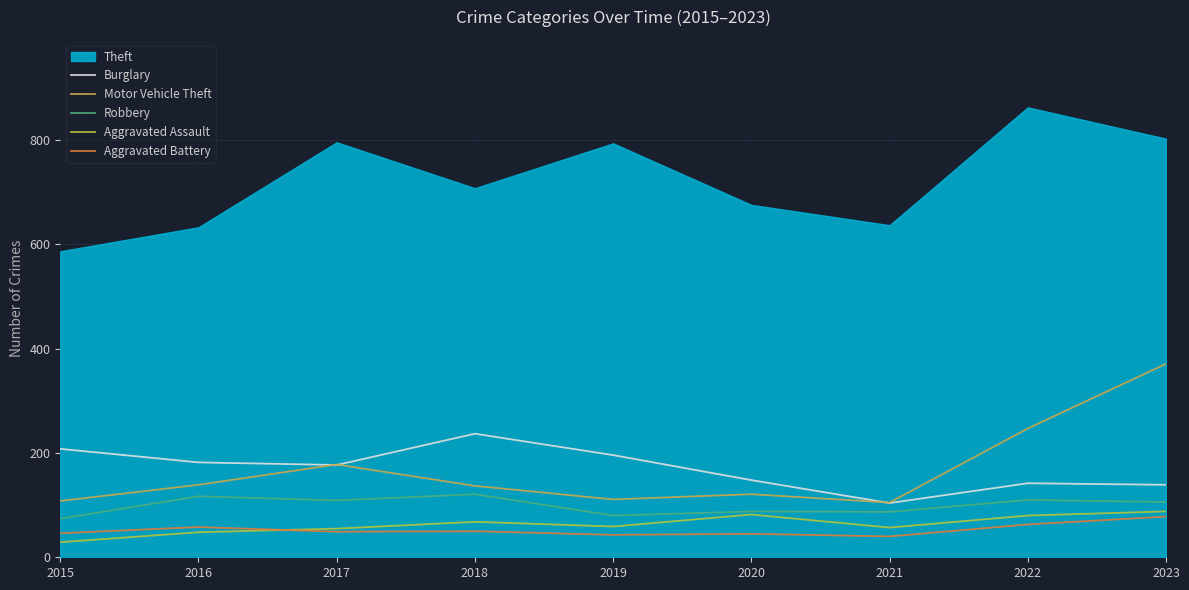

Between which two adjacent categories do Motor Vehicle Theft and Burglary first intersect?

2016 and 2017